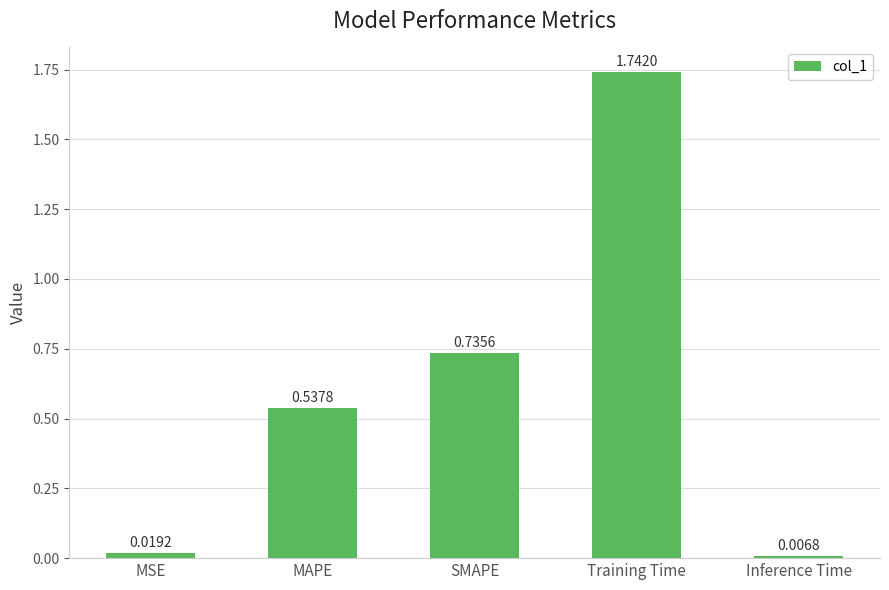

What is the average value?

0.6